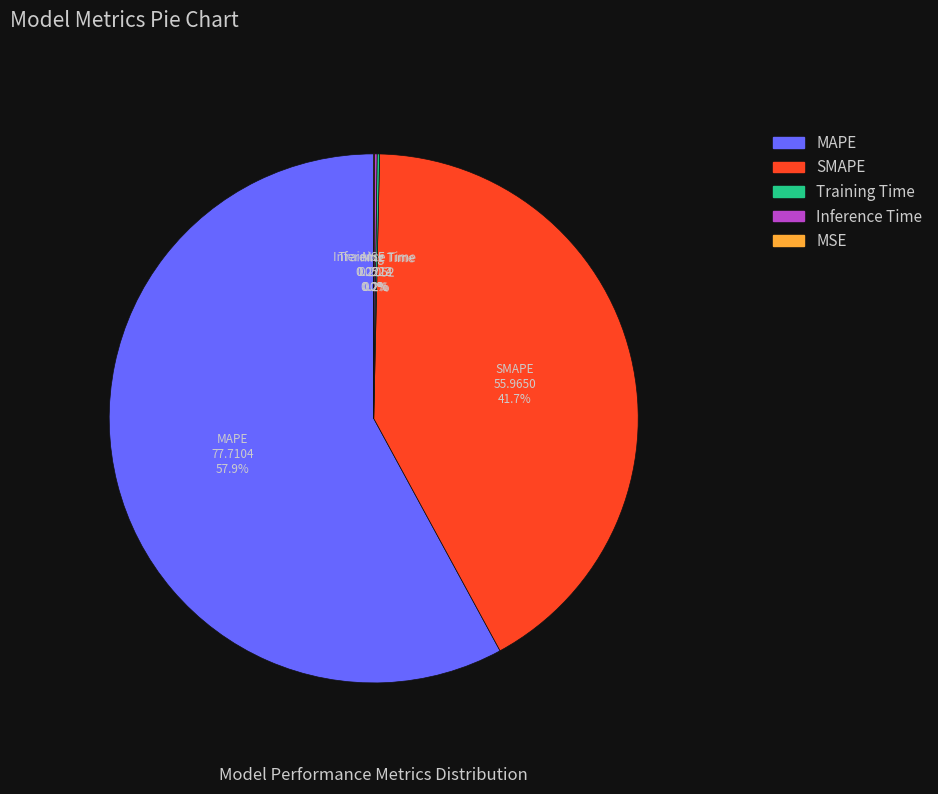

Which slice is the largest?

MAPE